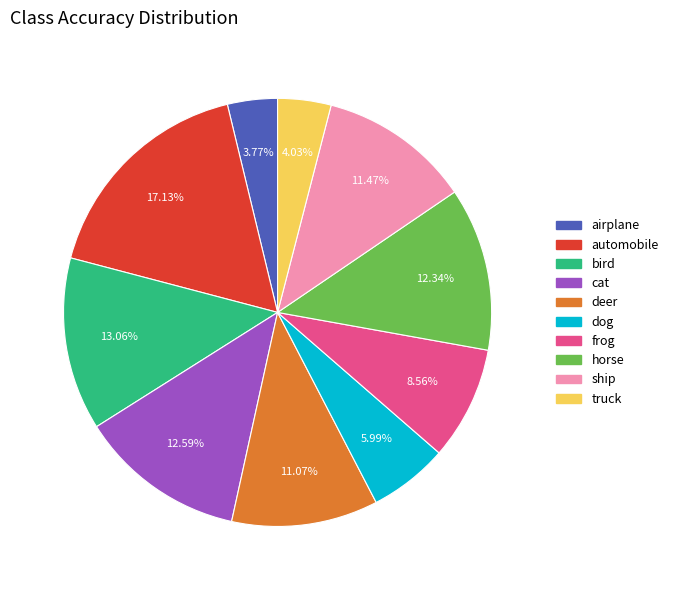

To the nearest percent, what is the difference between the largest and smallest slice percentages?

13%